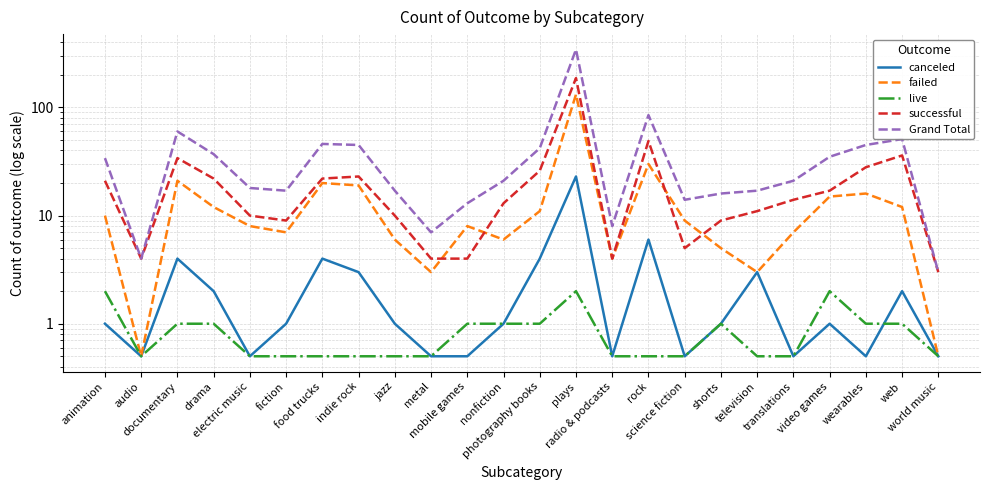

List the labels in order of failed value, largest first.

plays, rock, documentary, food trucks, indie rock, wearables, video games, drama, web, photography books, animation, science fiction, electric music, mobile games, fiction, translations, jazz, nonfiction, shorts, radio & podcasts, metal, television, audio, world music